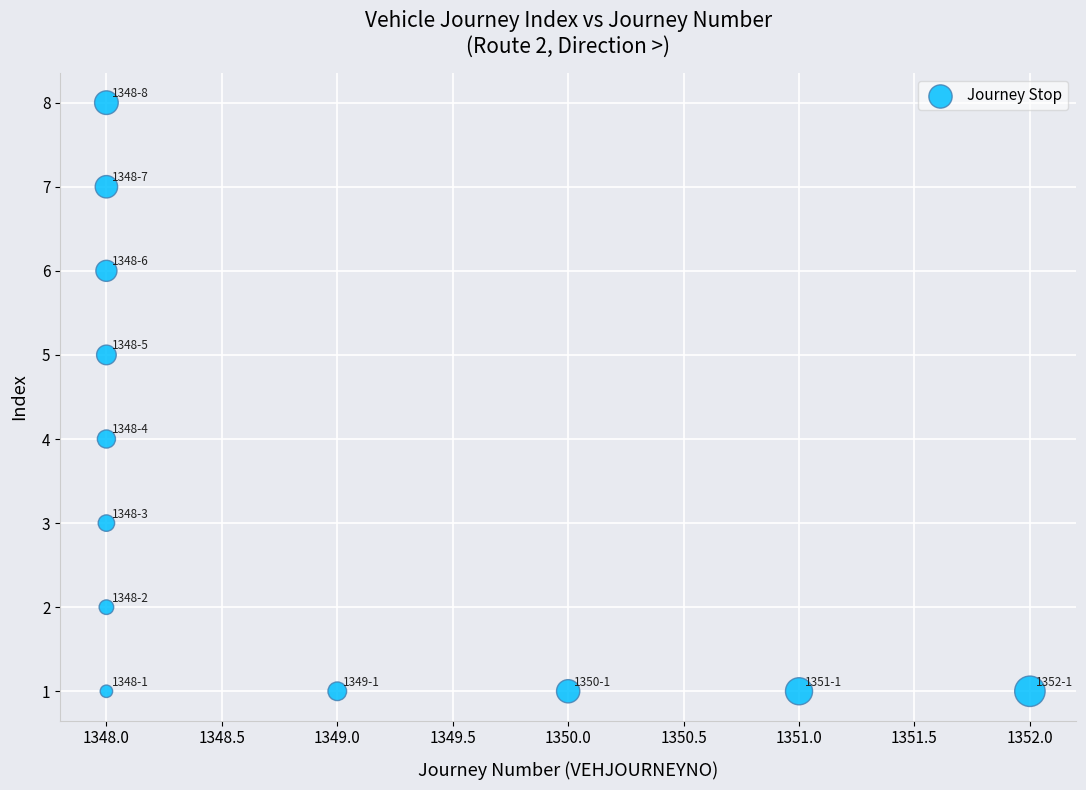

What is the average Y value?

3